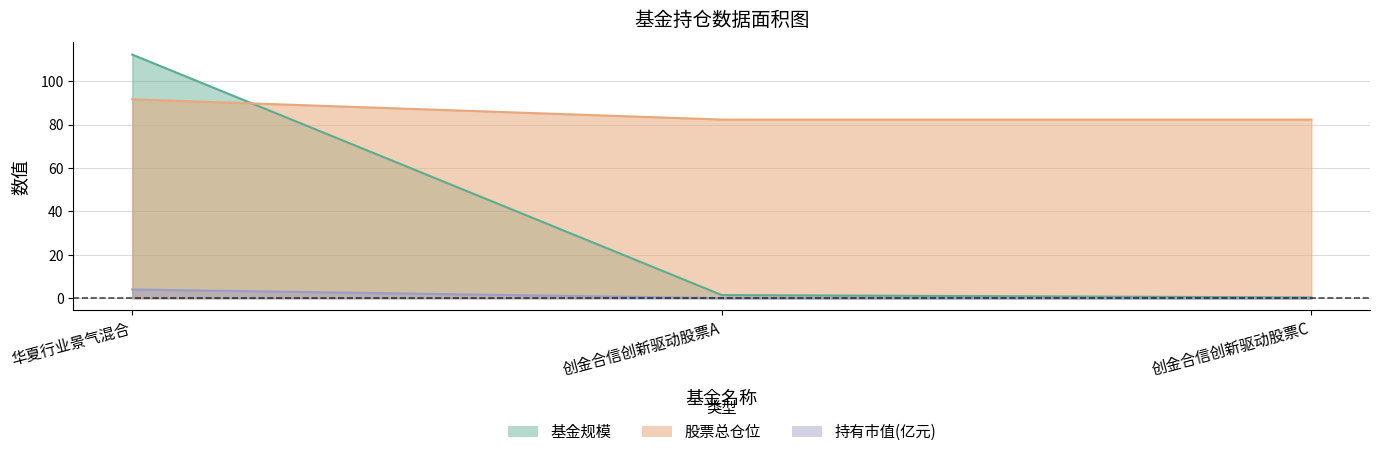

At which label is 持有市值(亿元) closest to 2?

创金合信创新驱动股票A